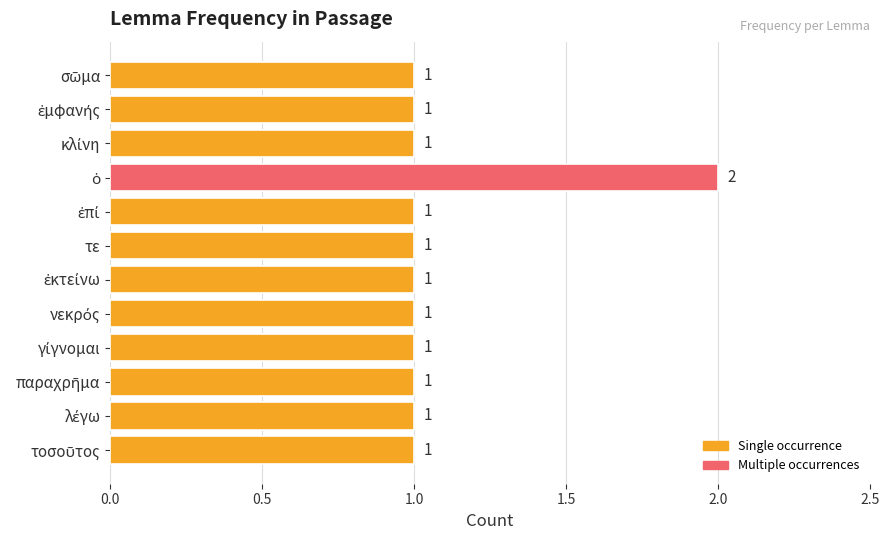

What is the maximum value shown in the chart?

2